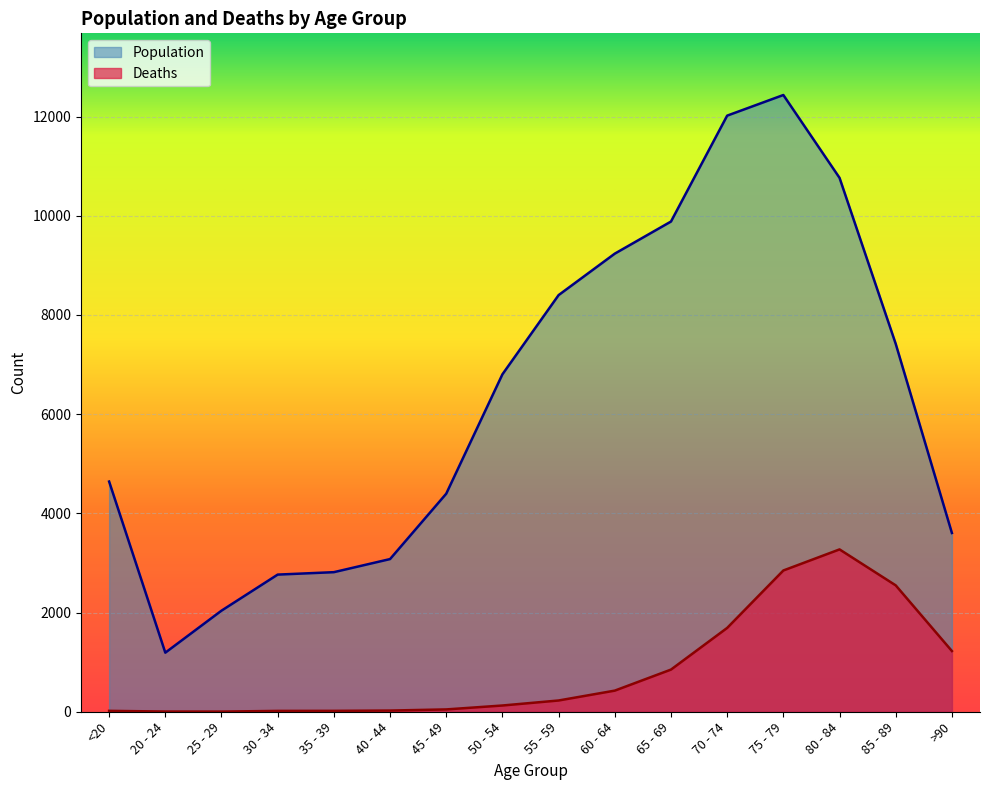

True or false: Population and Deaths cross at least once.

False